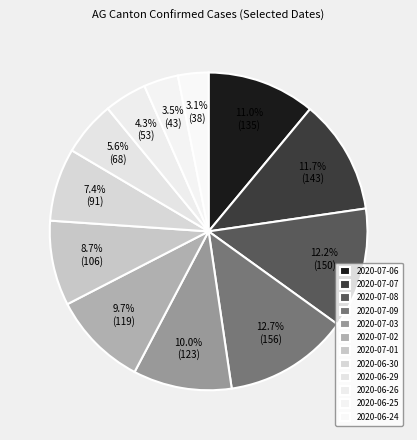

To the nearest percent, what portion does 2020-07-01 represent?

9%